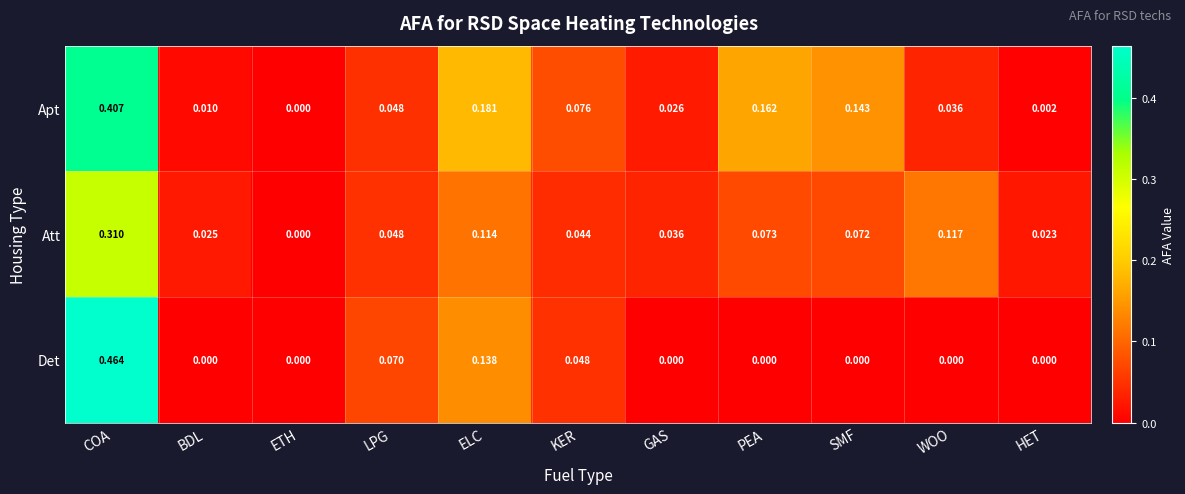

At which label does Att reach its peak?

COA